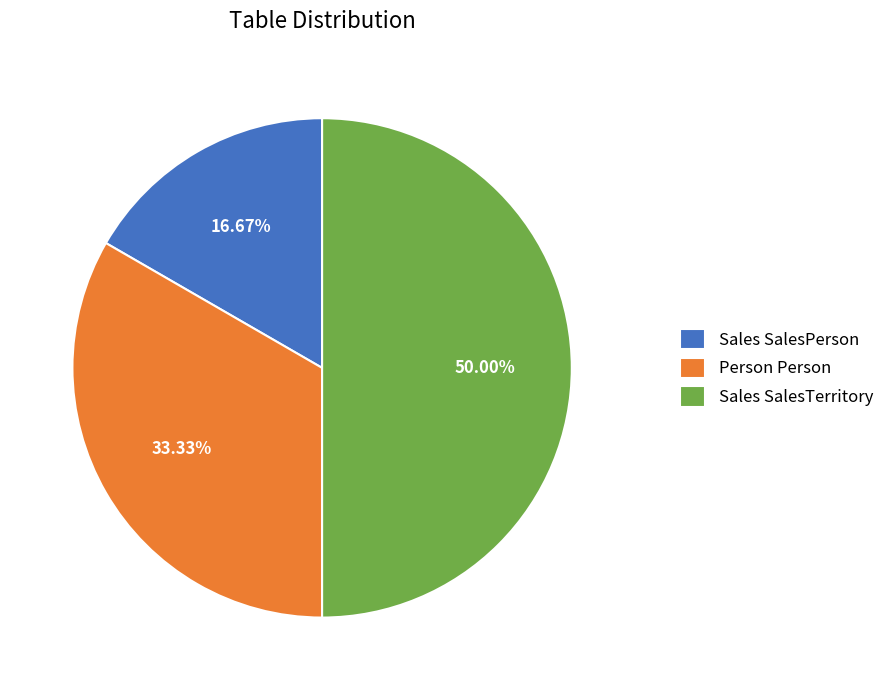

To the nearest percent, what is the combined percentage of Sales SalesTerritory and Sales SalesPerson?

67%